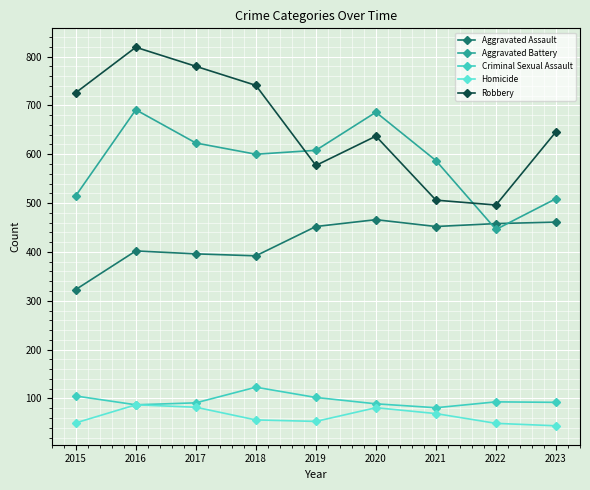

What is the sum of all Aggravated Battery values?

5265